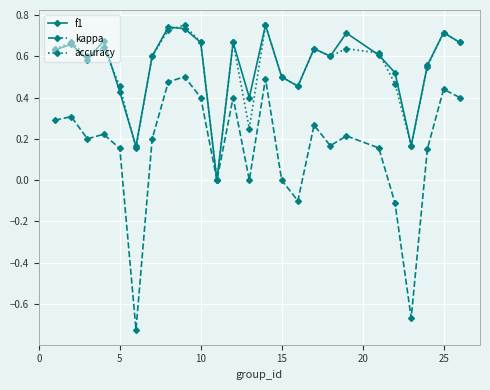

What is the sum of all f1 values?

13.8